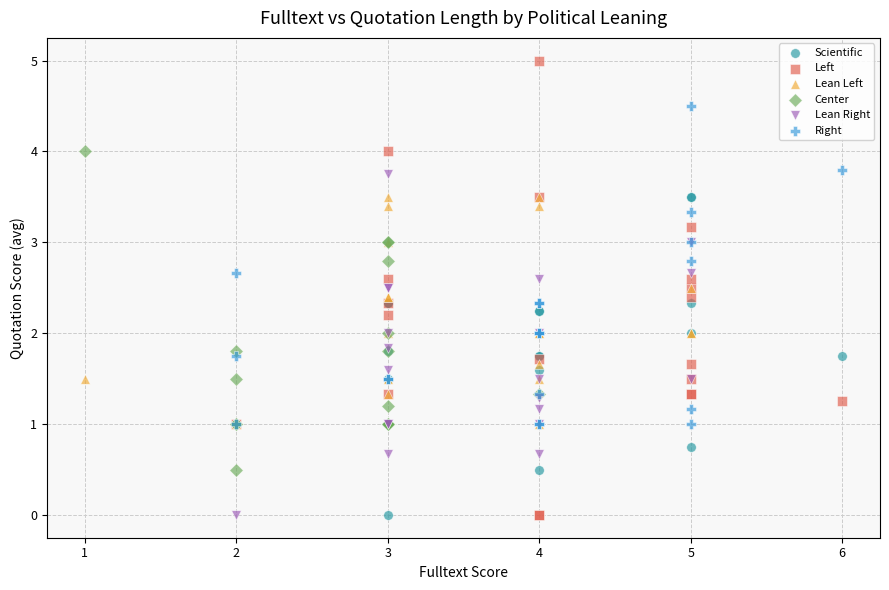

Which series contains the highest Y value?

Left